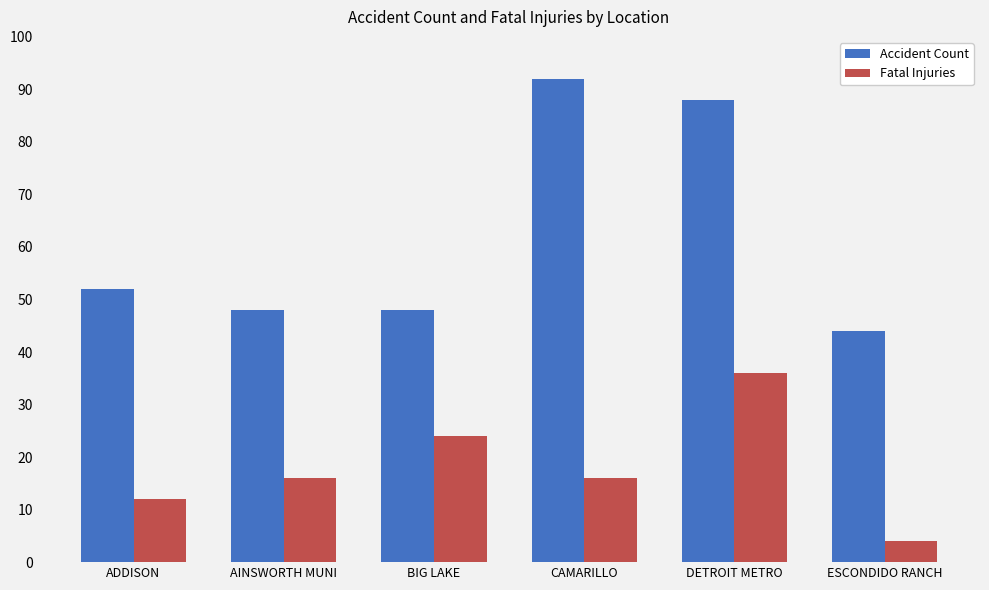

What is the sum of all Accident Count values?

372